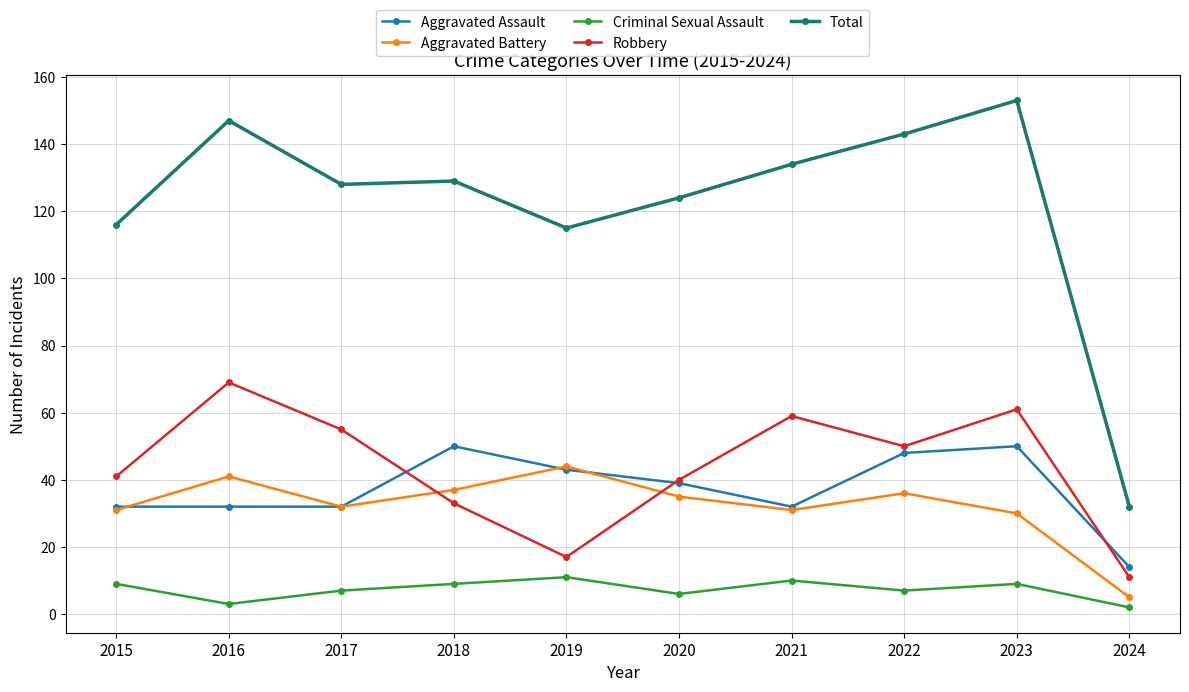

Is it true that Aggravated Assault equals 83 at 2022?

False